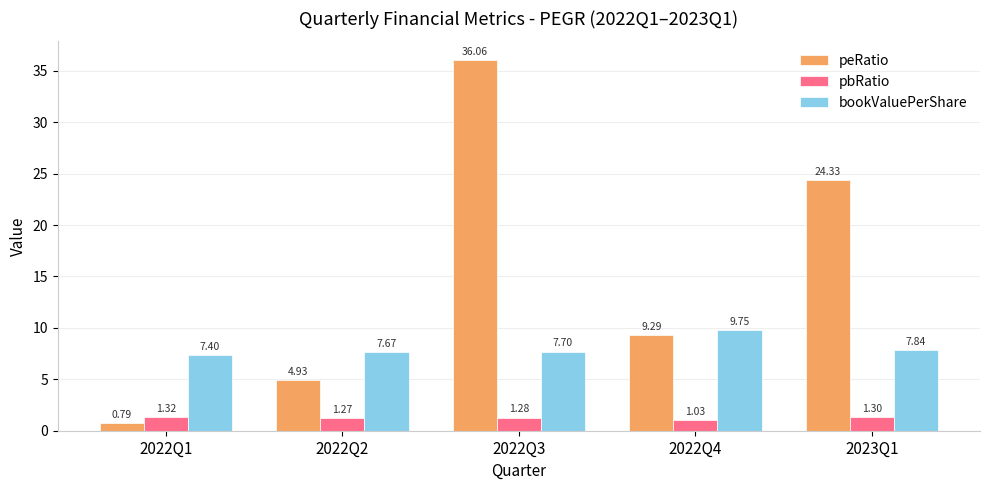

List the series in order of their peak value, highest first.

peRatio, bookValuePerShare, pbRatio